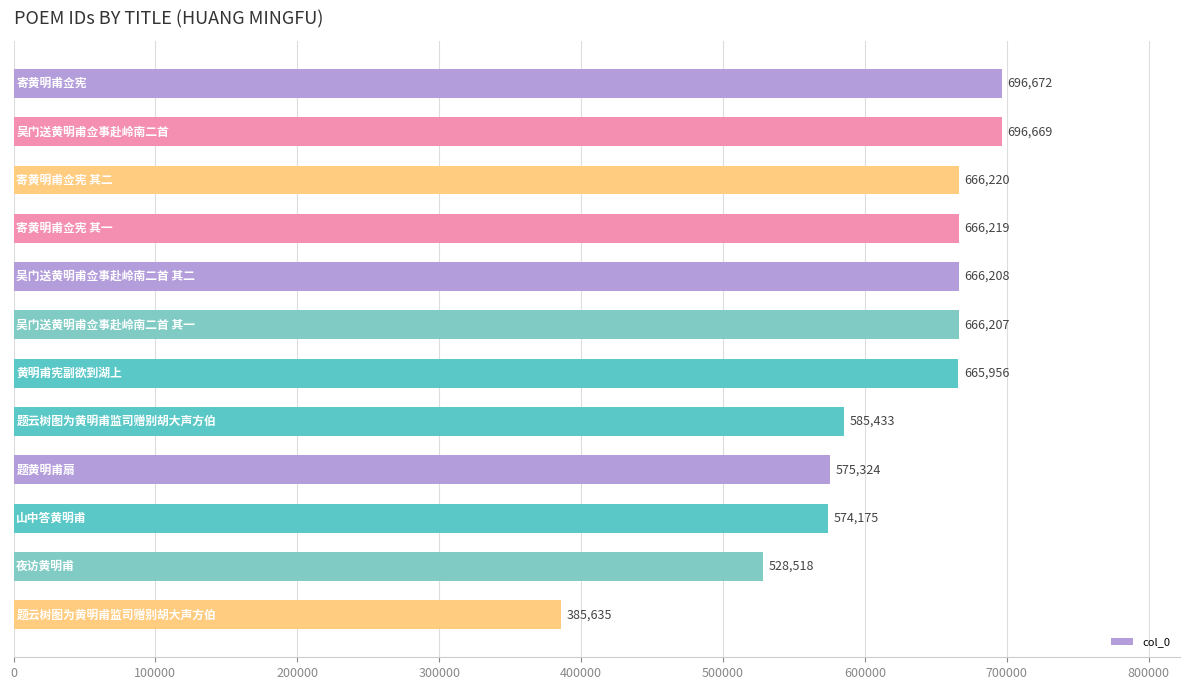

What is the value of the 7th bar from the top?

665956